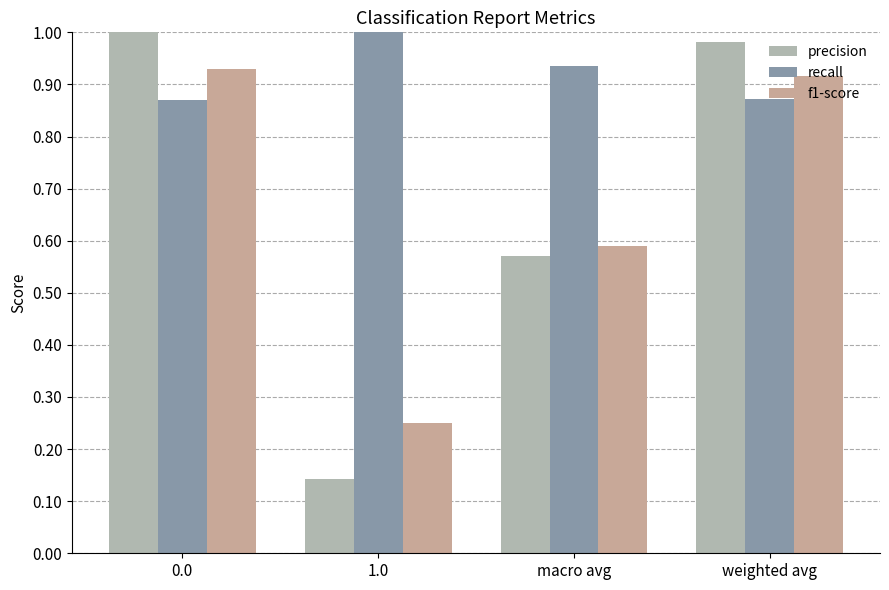

What are all the series names shown in the legend?

precision, recall, f1-score